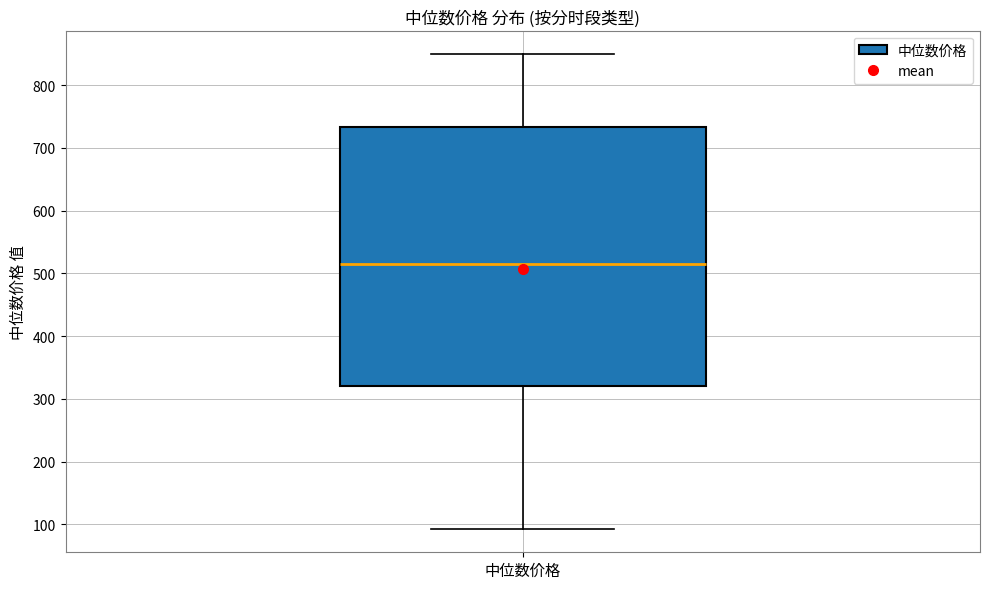

Where does the median line of the box for 中位数价格 sit on the y-axis? The values are not printed on the chart, so give them approximately, as read against the axis.

520